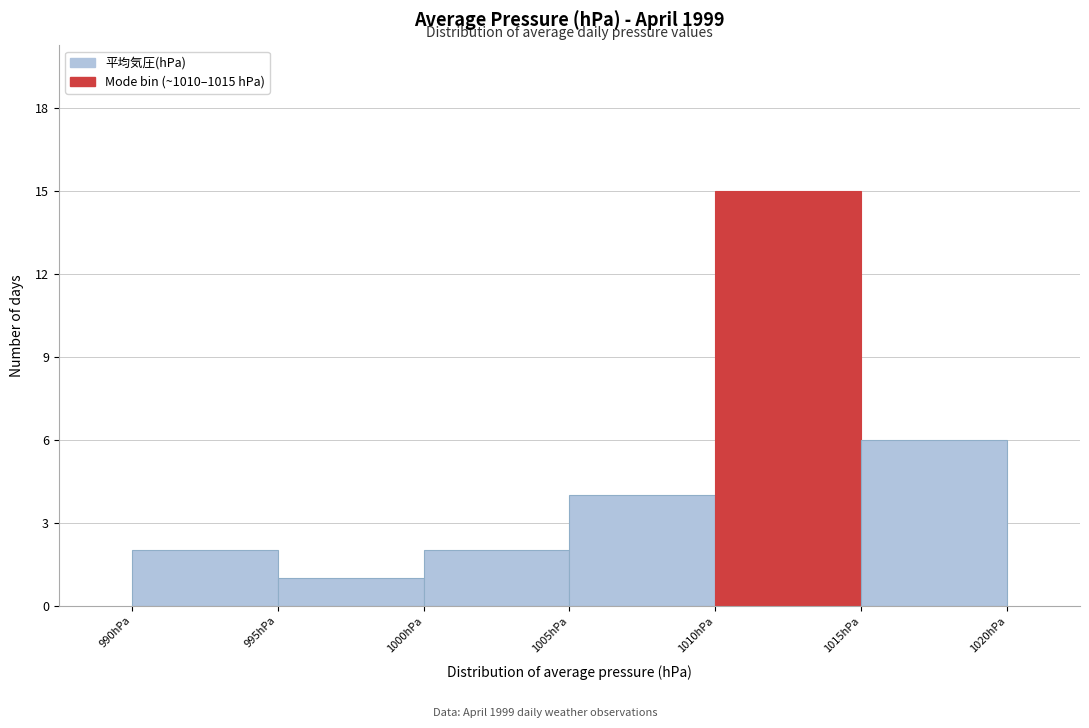

Reading left to right, list every bar in this chart as the range it spans on the x-axis followed by its height. The values are not printed on the chart, so give them approximately, as read against the axis.

990 to 995: 2
995 to 1000: 1
1000 to 1005: 2
1005 to 1010: 4
1010 to 1015: 15
1015 to 1020: 6